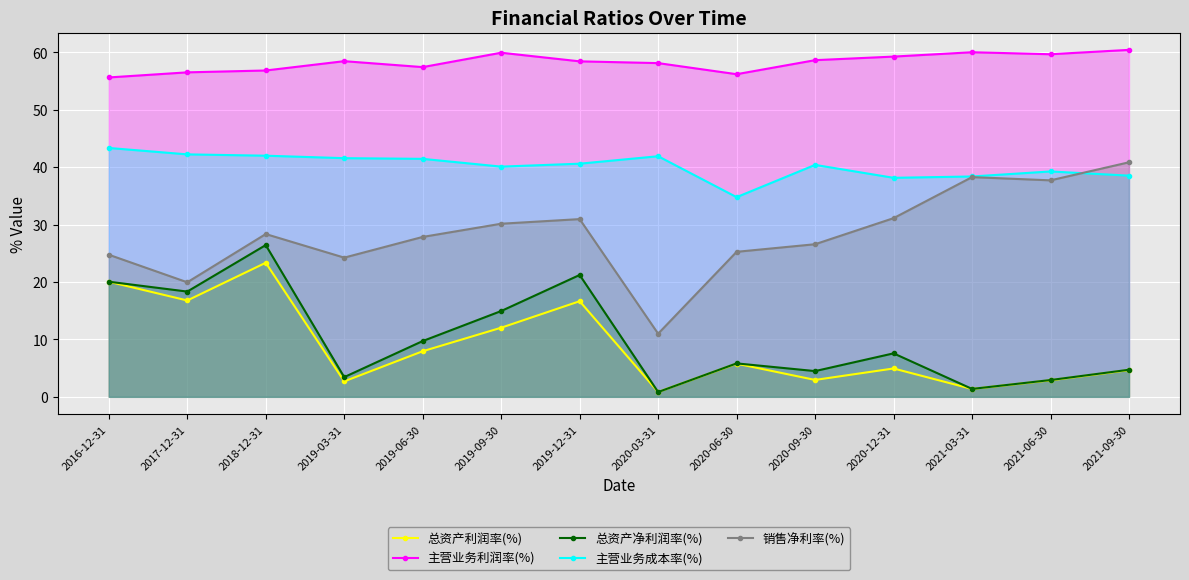

Rank the series by their maximum value, from highest to lowest.

主营业务利润率(%), 主营业务成本率(%), 销售净利率(%), 总资产净利润率(%), 总资产利润率(%)